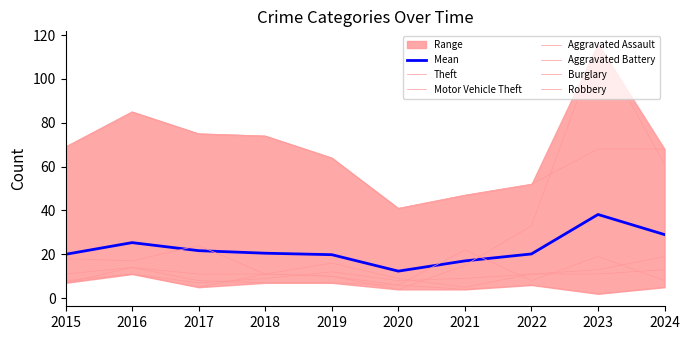

How many lines are shown in the chart?

6